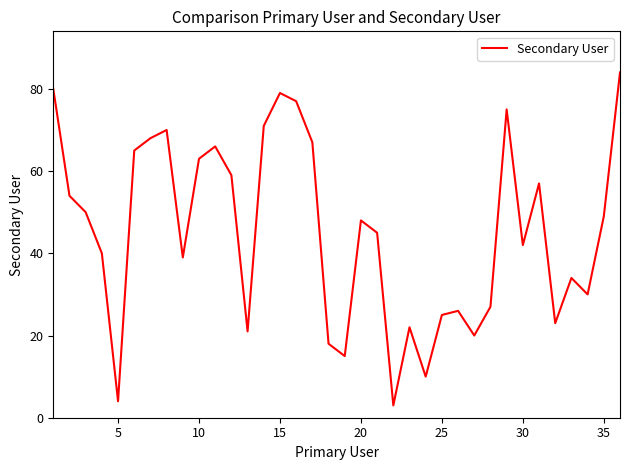

What is the smallest value displayed?

3